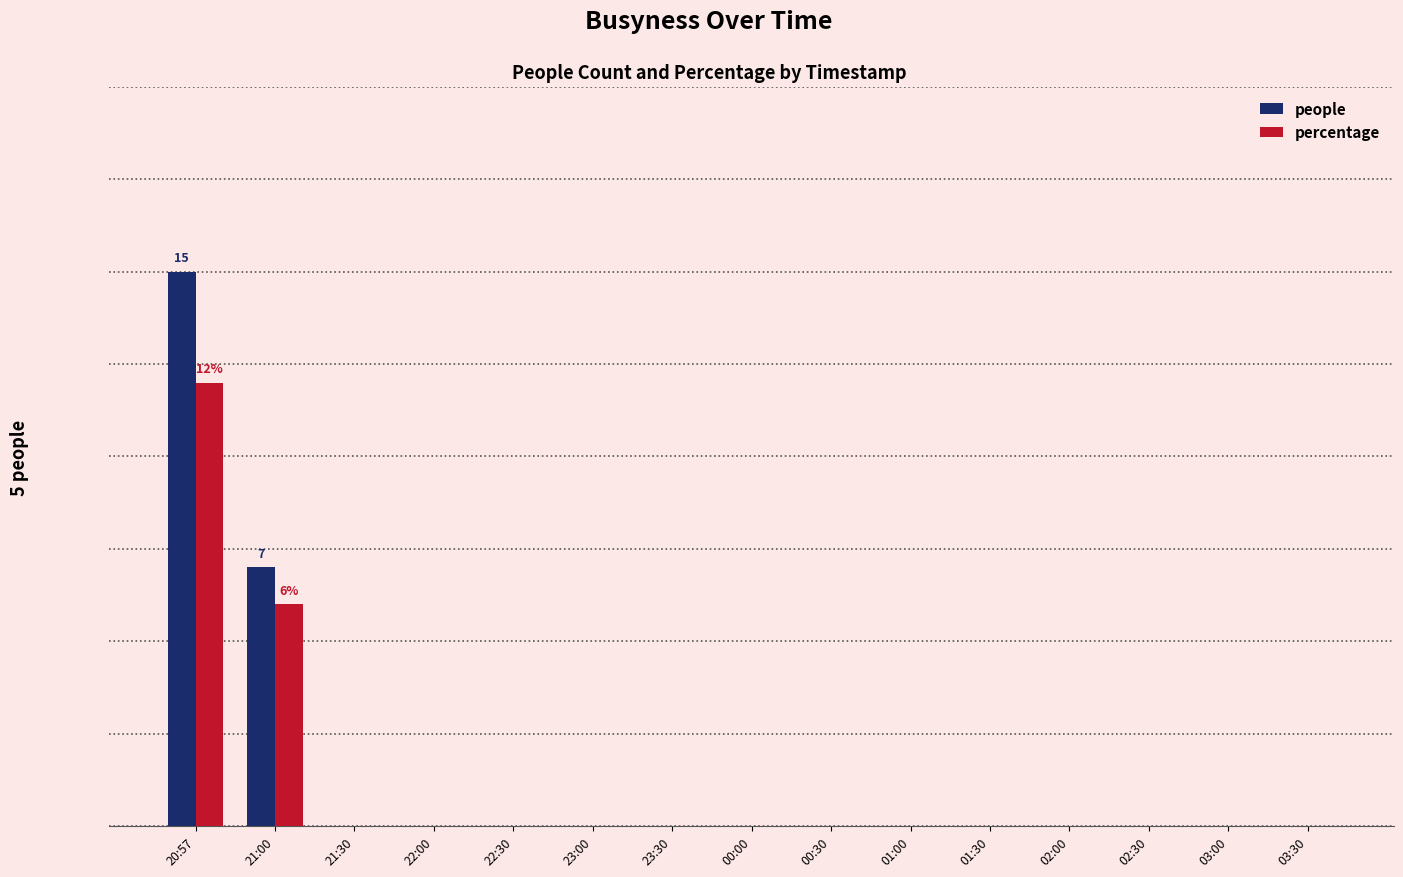

List the labels in order of percentage value, largest first.

20:57, 21:00, 21:30, 22:00, 22:30, 23:00, 23:30, 00:00, 00:30, 01:00, 01:30, 02:00, 02:30, 03:00, 03:30